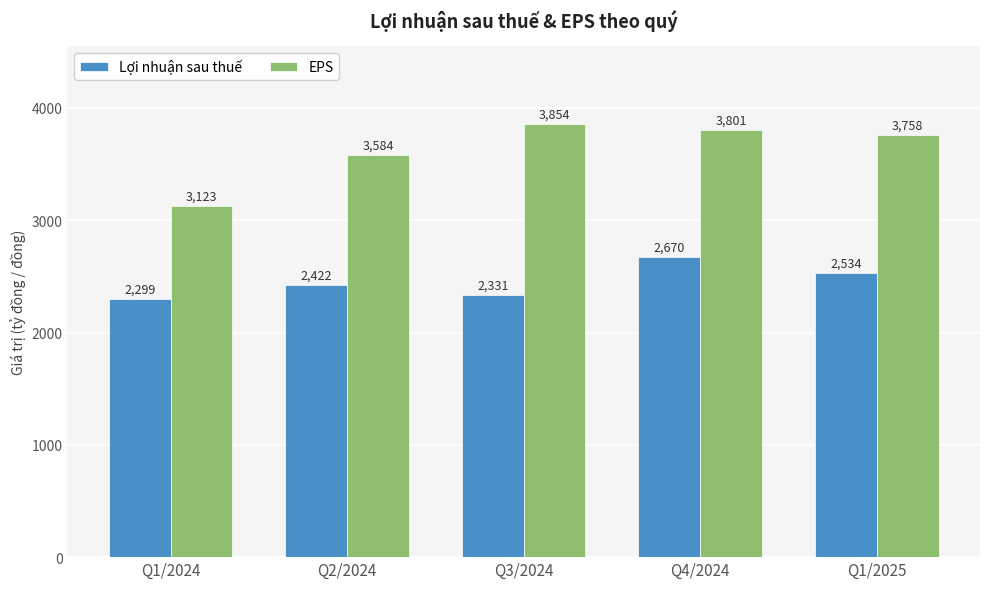

At which category is the sum across all series the highest?

Q4/2024